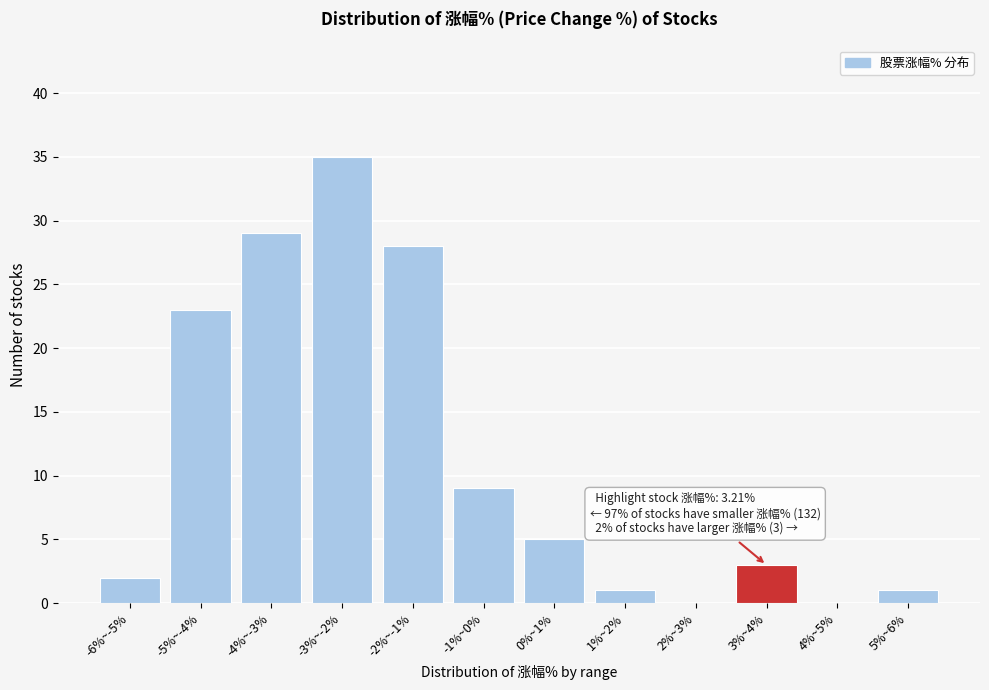

Reading right to left, what are all the values shown in this chart?

5%~6%=1	4%~5%=0	3%~4%=3	2%~3%=0	1%~2%=1	0%~1%=5	-1%~0%=9	-2%~-1%=28	-3%~-2%=35	-4%~-3%=29	-5%~-4%=23	-6%~-5%=2